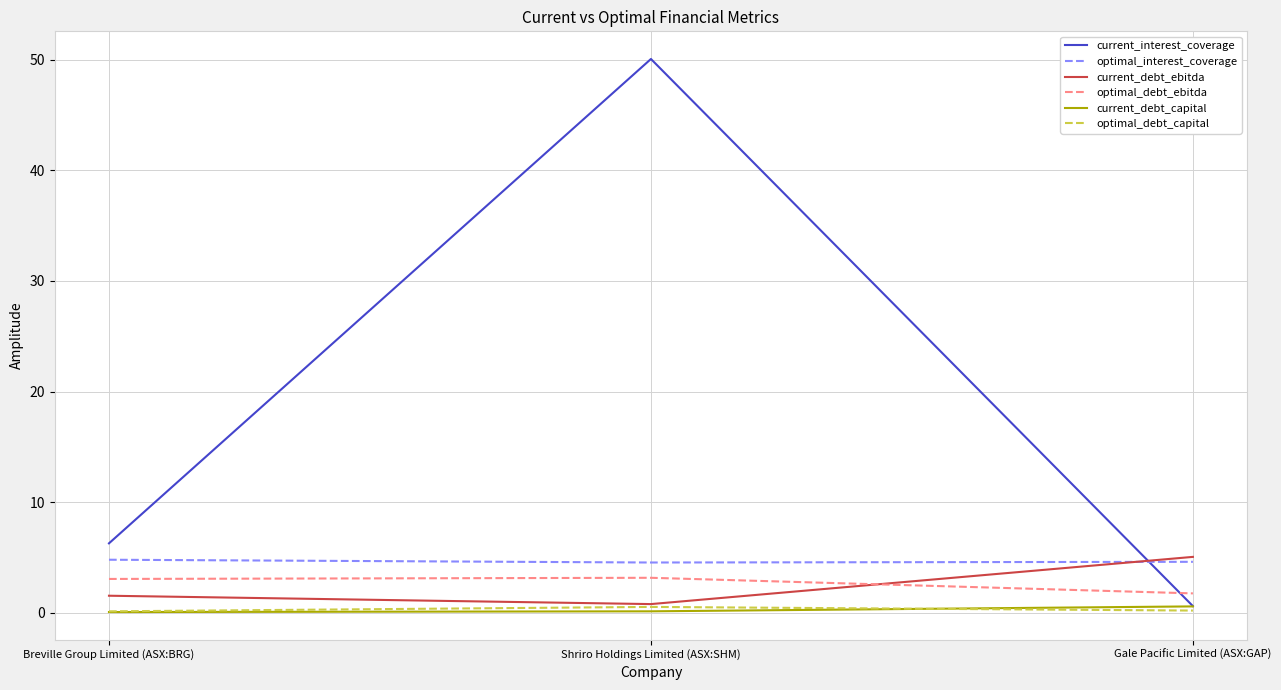

What is the sum of the optimal_interest_coverage values at Shriro Holdings Limited (ASX:SHM) and Gale Pacific Limited (ASX:GAP)?

9.2